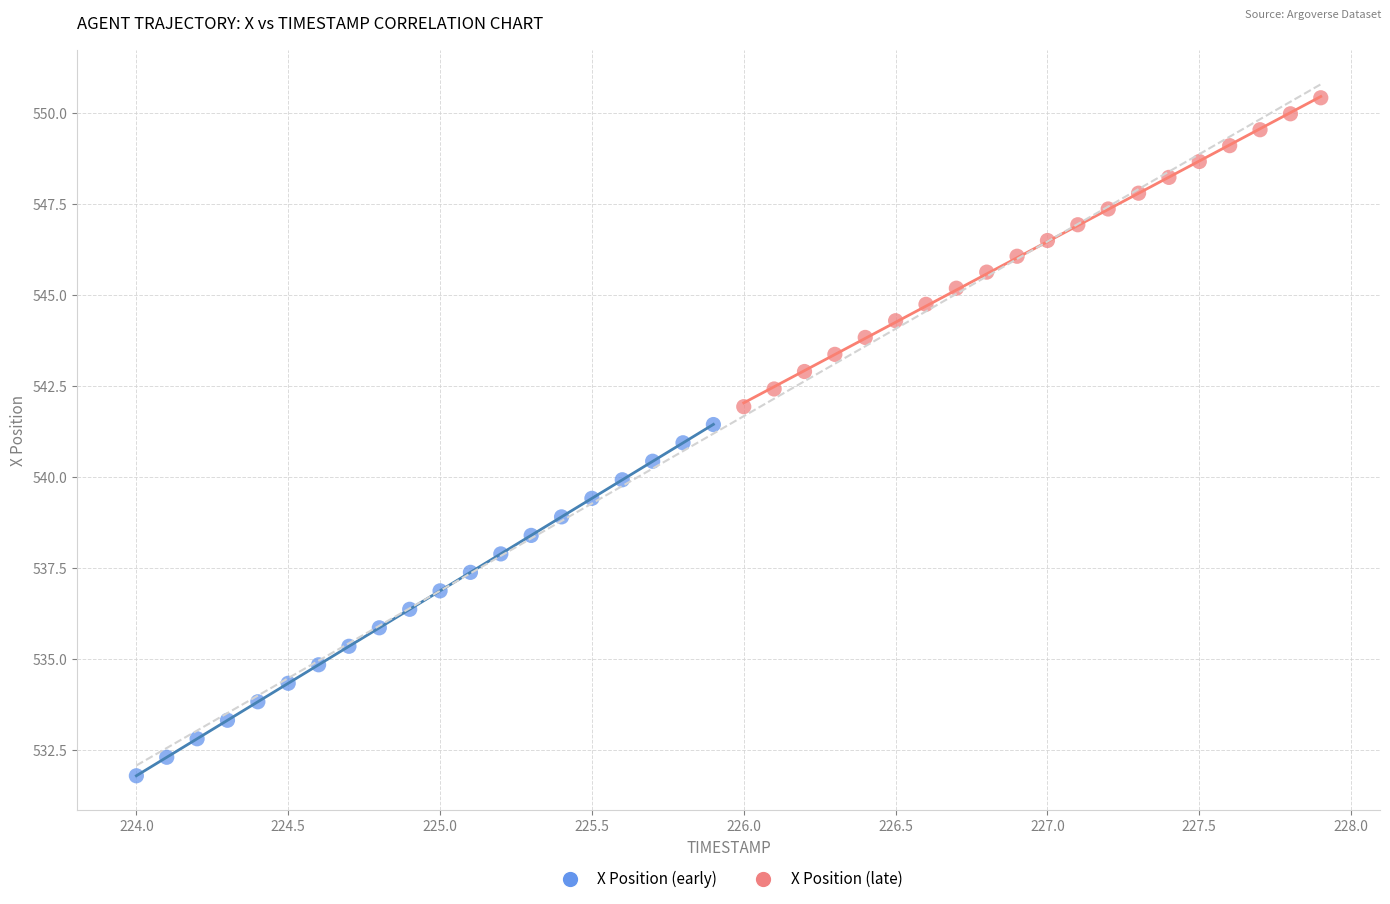

Which series contains the lowest Y value?

X Position (early)